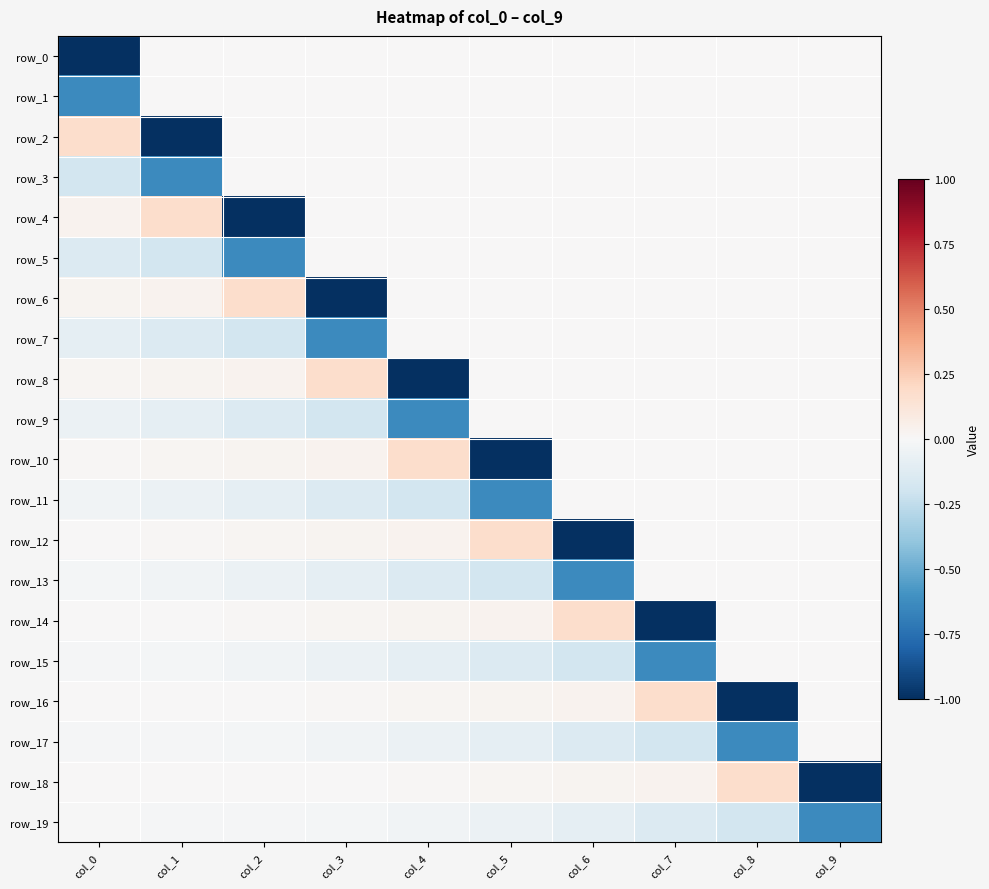

Which category has the highest value across all series?

col_0